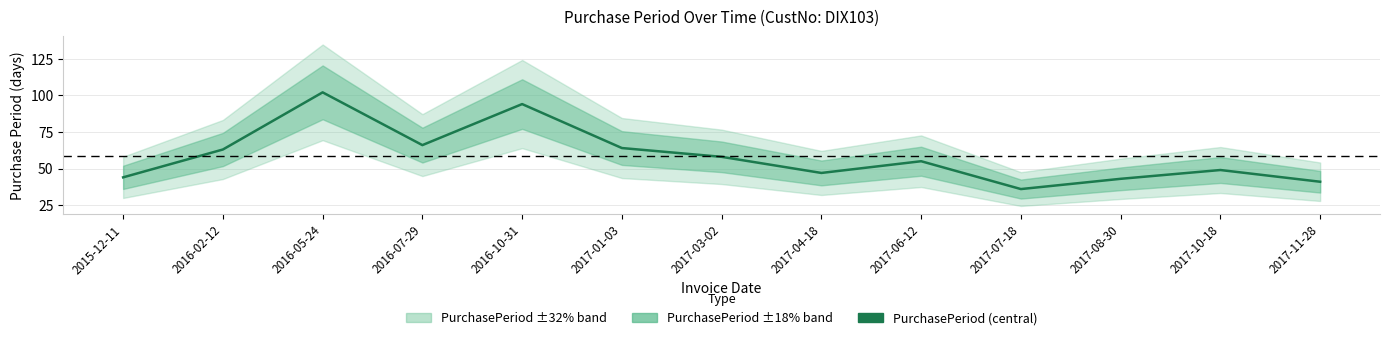

Reading left to right, list all the values displayed in this chart.

44	63	102	66	94	64	58	47	55	36	43	49	41